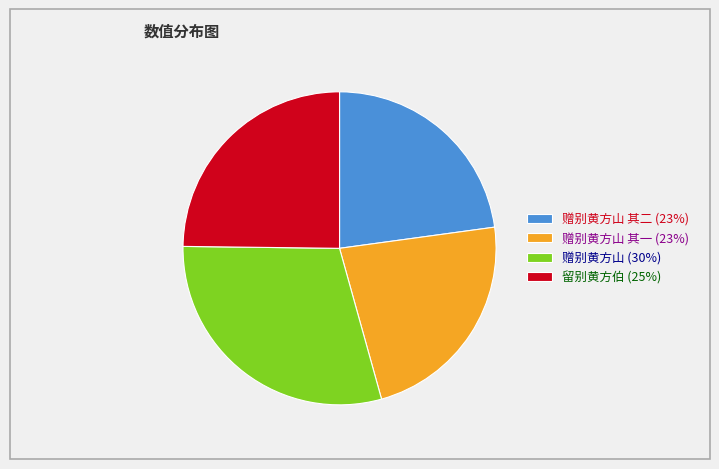

Does 赠别黄方山 其一 (23%) represent more than half of the total?

No